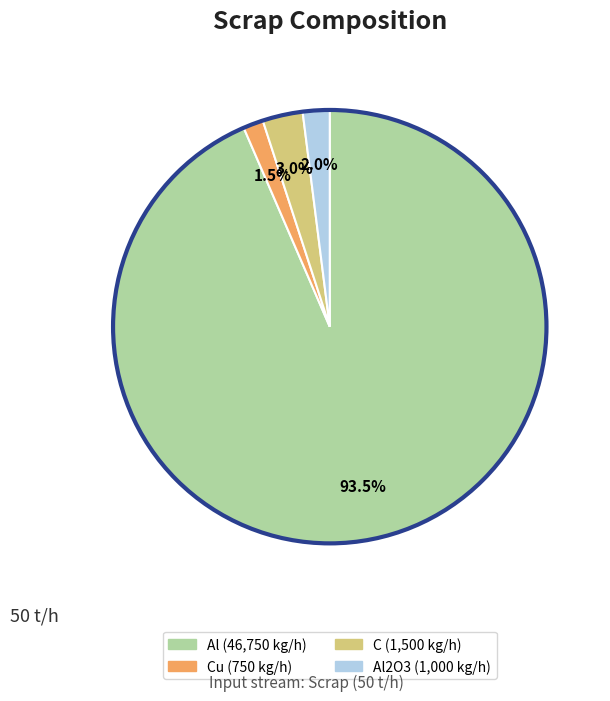

How many segments does this pie chart have?

4